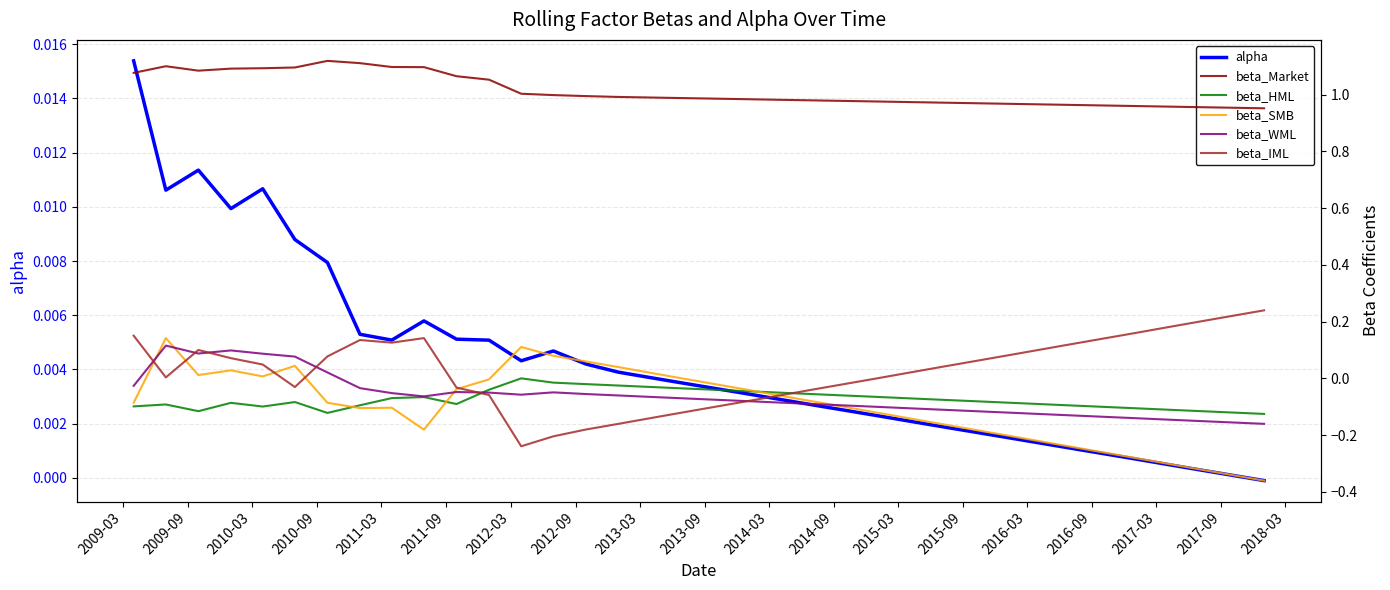

What is the greatest value displayed?

1.1